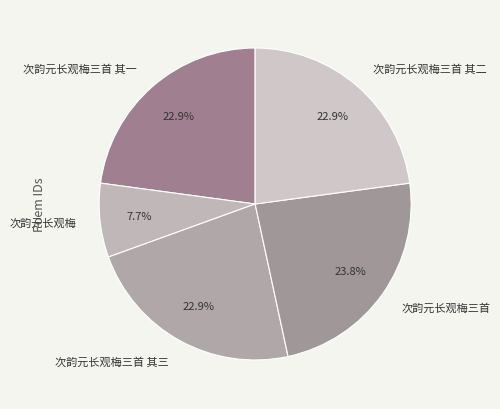

What is the ratio of the value at 次韵元长观梅三首 其二 to the value at 次韵元长观梅三首 其一?

1.0